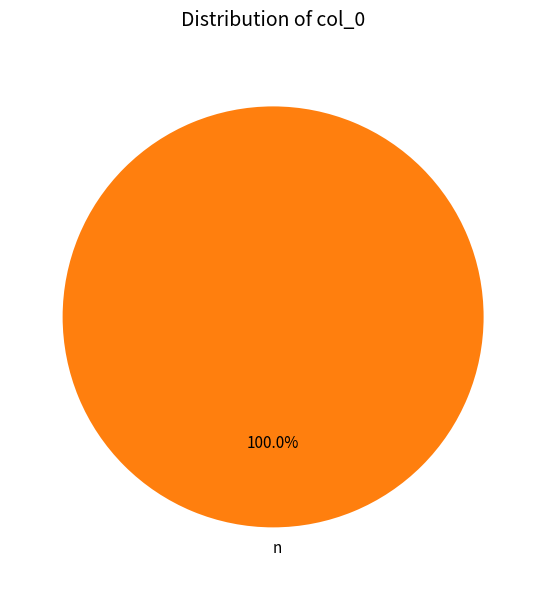

Rank the categories by value from lowest to highest.

n